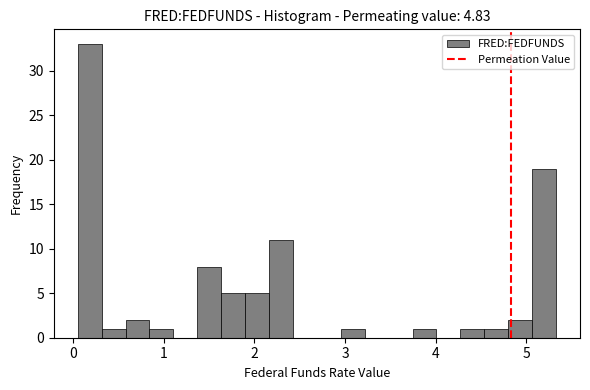

Around what value on the x-axis is the tallest bar? Give the approximate position of its centre, as read against the axis.

0.2